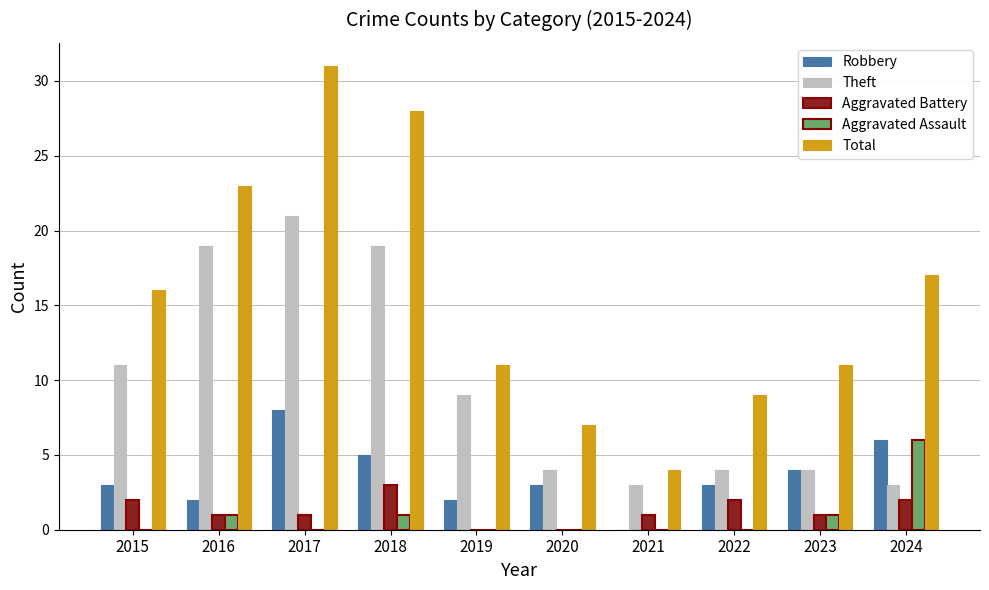

Reading left to right, extract all data points from this chart.

Robbery: 2015=3	2016=2	2017=8	2018=5	2019=2	2020=3	2021=0	2022=3	2023=4	2024=6
Theft: 2015=11	2016=19	2017=21	2018=19	2019=9	2020=4	2021=3	2022=4	2023=4	2024=3
Aggravated Battery: 2015=2	2016=1	2017=1	2018=3	2019=0	2020=0	2021=1	2022=2	2023=1	2024=2
Aggravated Assault: 2015=0	2016=1	2017=0	2018=1	2019=0	2020=0	2021=0	2022=0	2023=1	2024=6
Total: 2015=16	2016=23	2017=31	2018=28	2019=11	2020=7	2021=4	2022=9	2023=11	2024=17